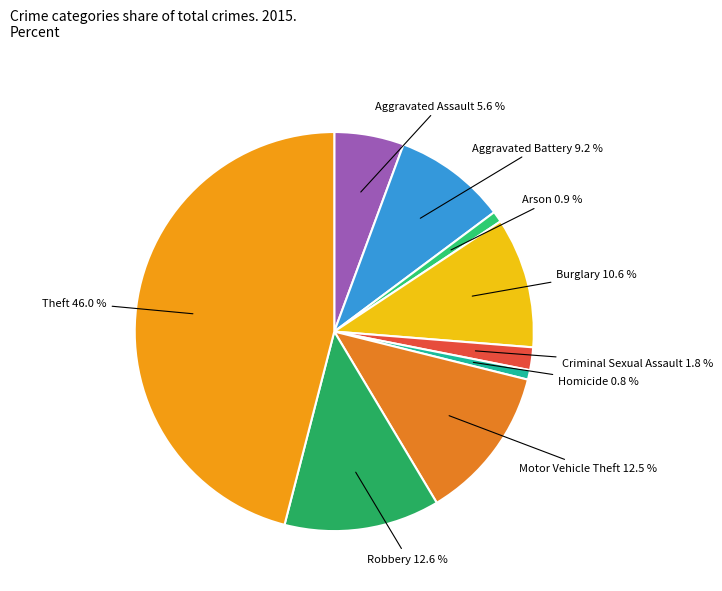

Which slice is the largest?

Theft